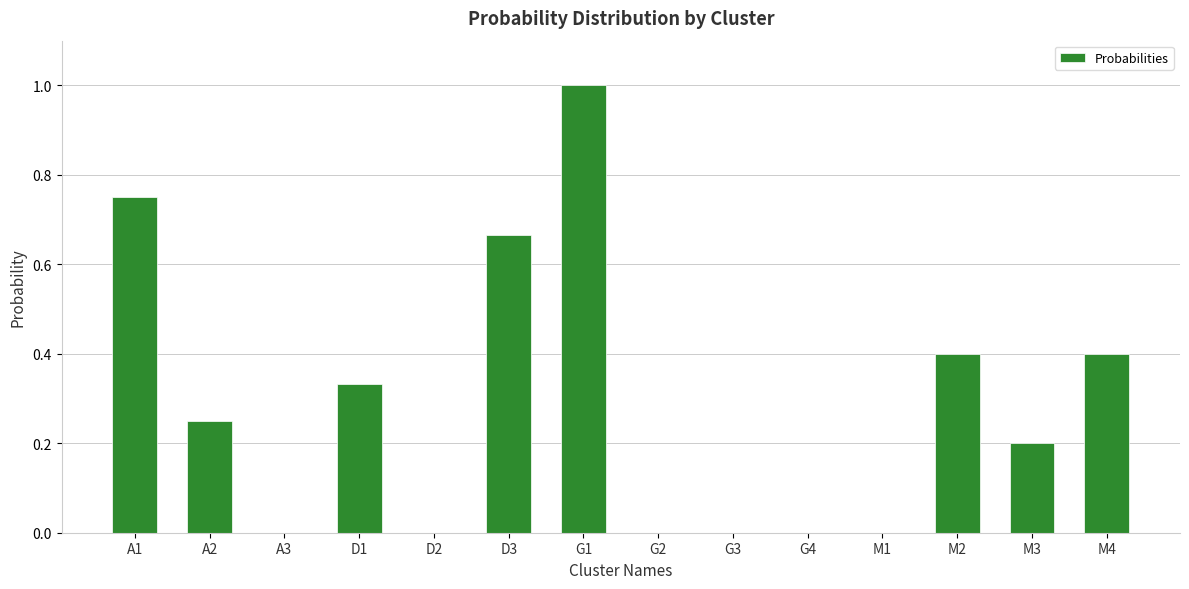

What is the sum of all values?

4.0